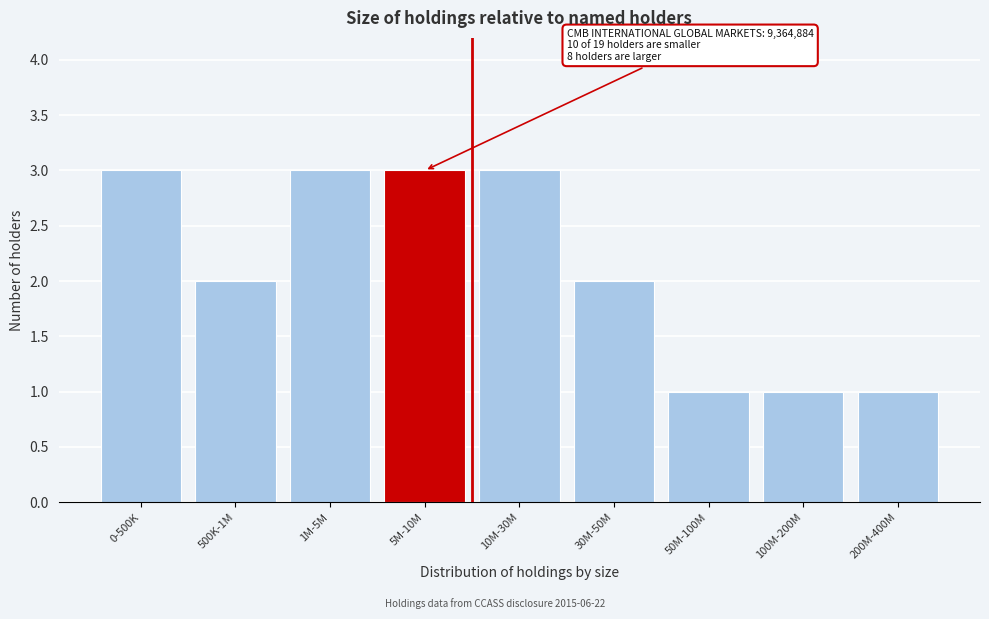

Reading left to right, extract all data points from this chart.

0-500K=3	500K-1M=2	1M-5M=3	5M-10M=3	10M-30M=3	30M-50M=2	50M-100M=1	100M-200M=1	200M-400M=1